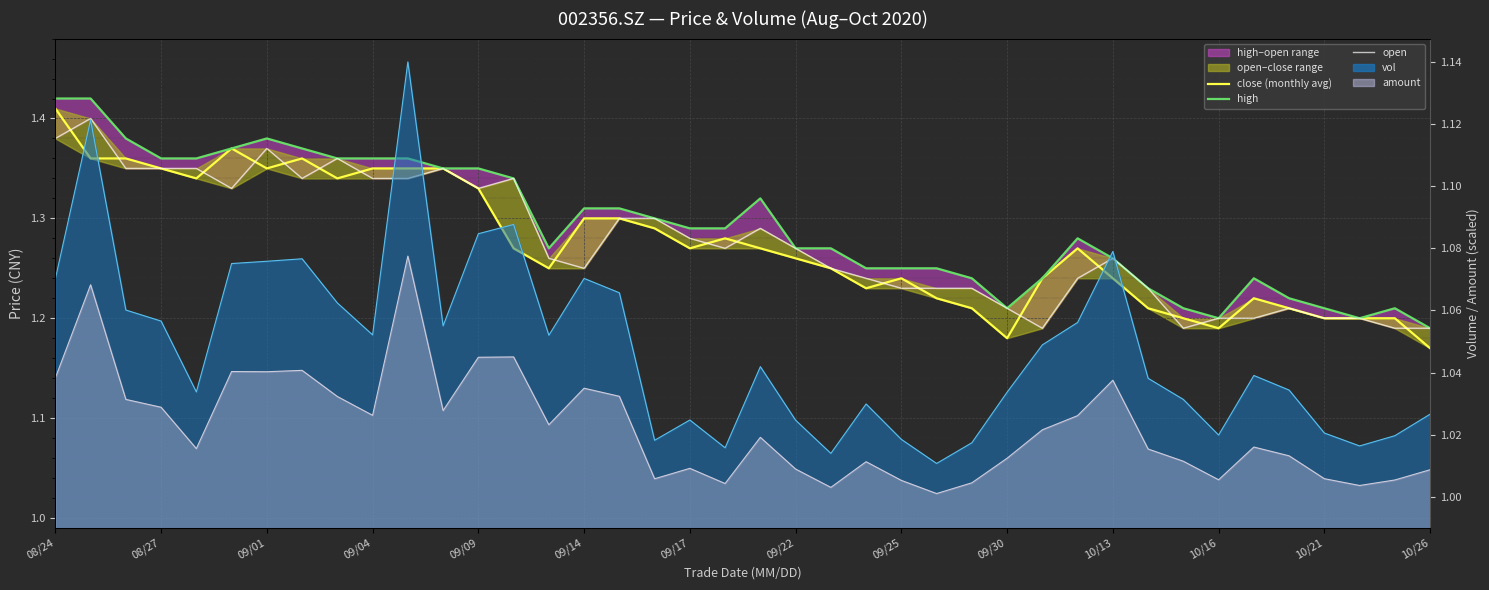

Where is the first local minimum for high?

14